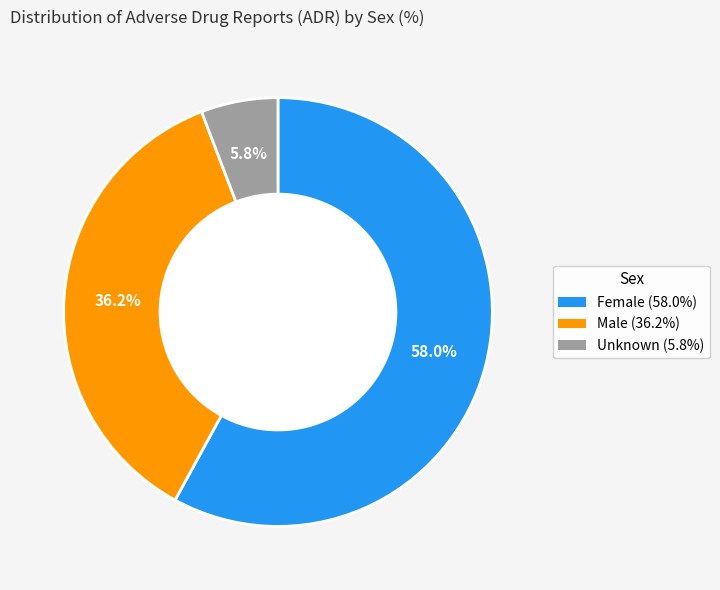

Combined, do Female and Male account for over 50%?

Yes